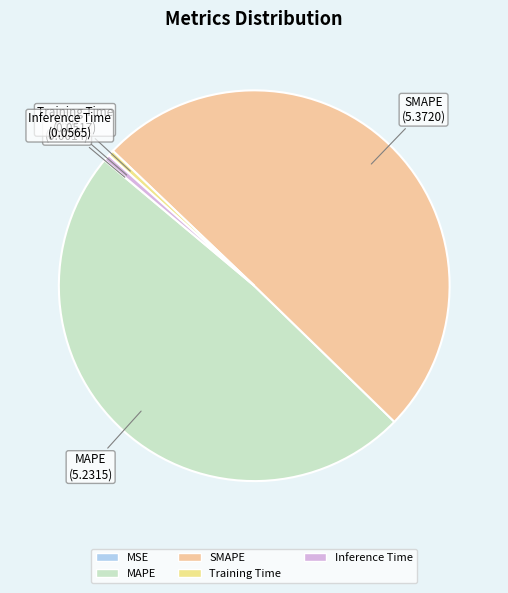

Is it true that SMAPE is 50% of the pie?

True